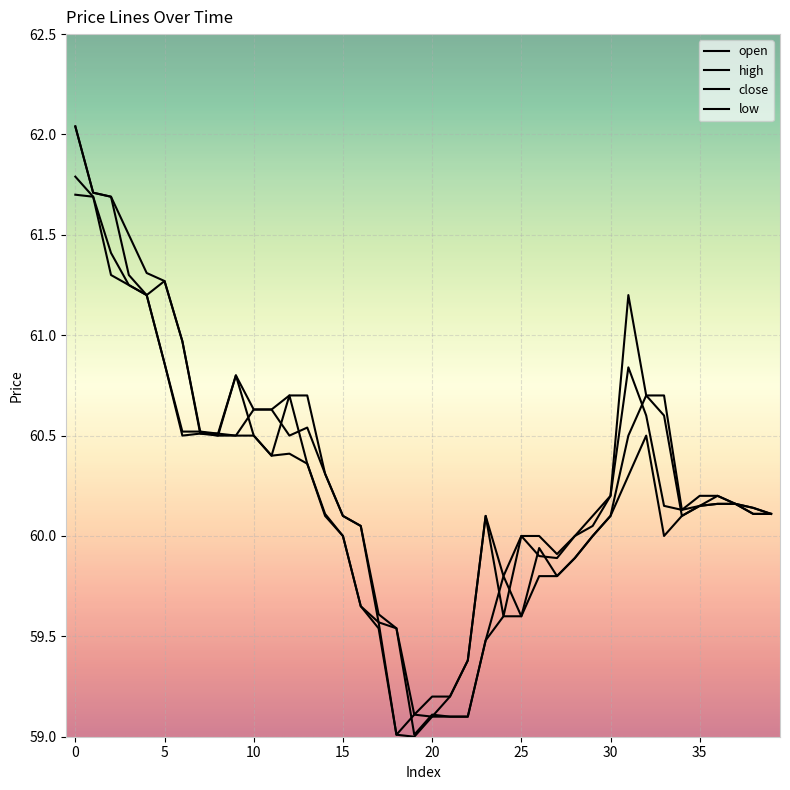

What is the highest value of the high series?

62.0